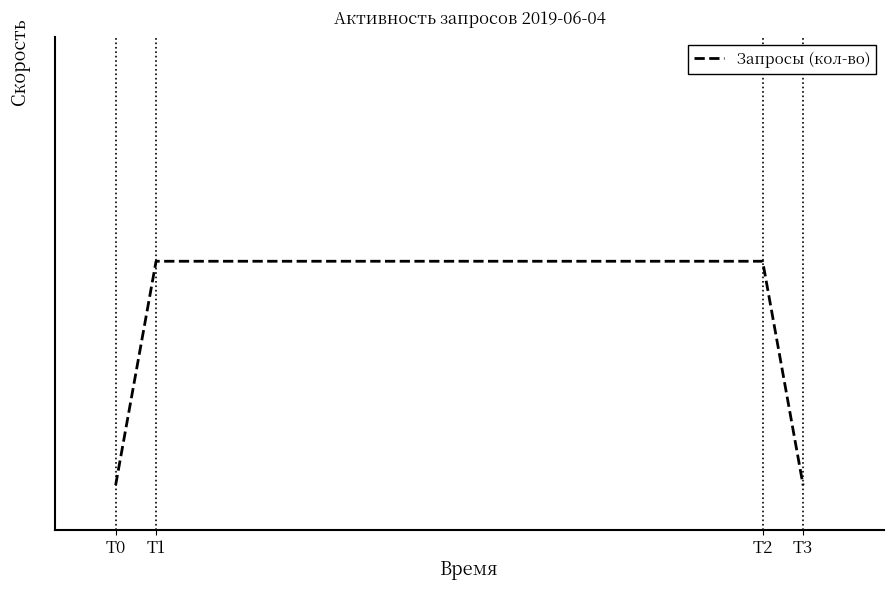

What is the difference between the maximum and minimum values?

1